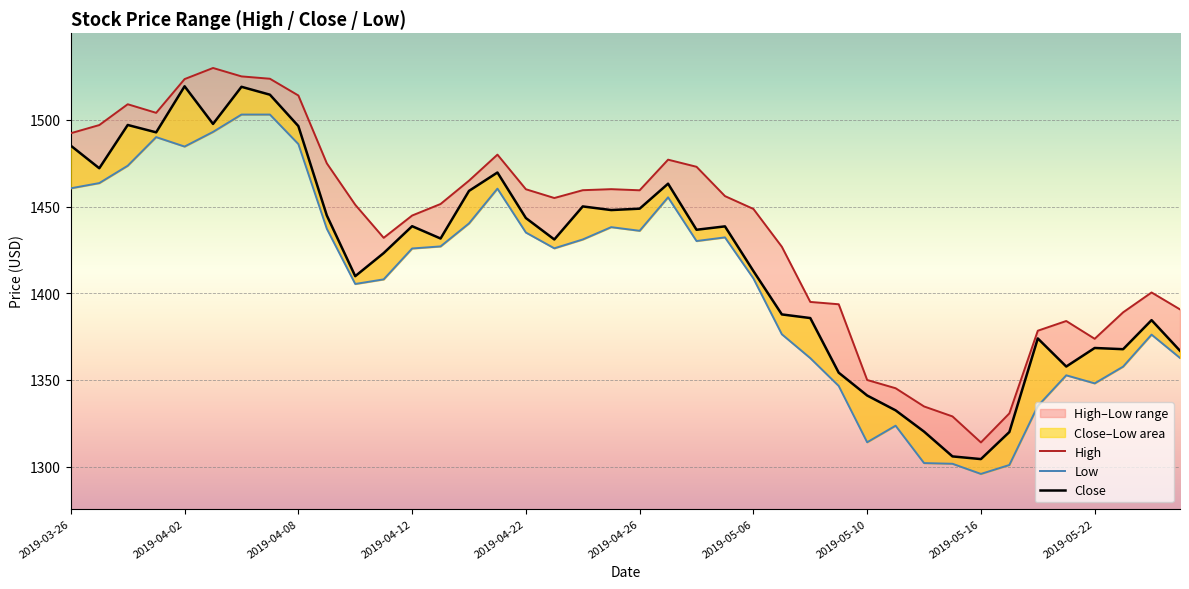

Which series has the largest range (max minus min)?

High